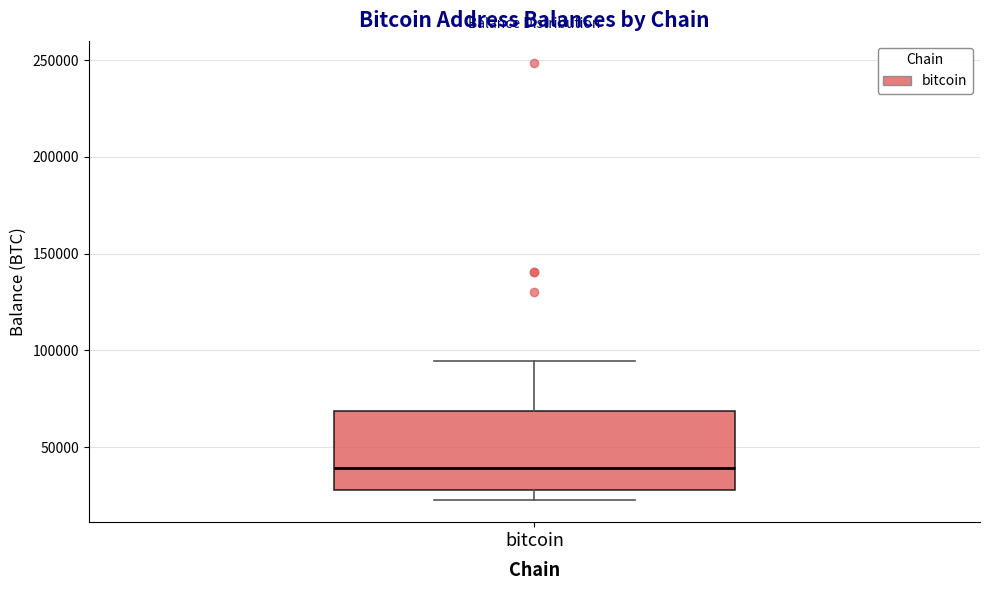

Transcribe this box plot: give where the median line is, the range the box spans, and where the two whiskers end, as read against the y-axis. The values are not printed on the chart, so give them approximately, as read against the axis.

median 40000, box 30000 to 70000, whiskers 25000 to 95000